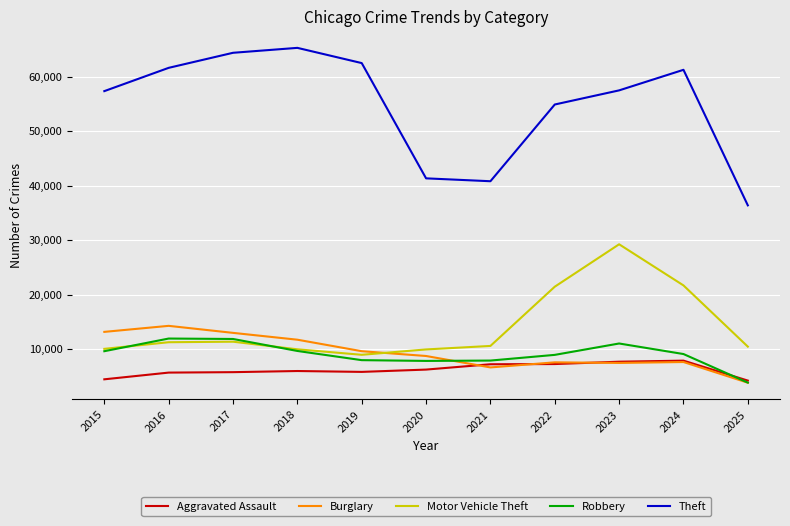

At which label is Theft closest to 50842?

2022